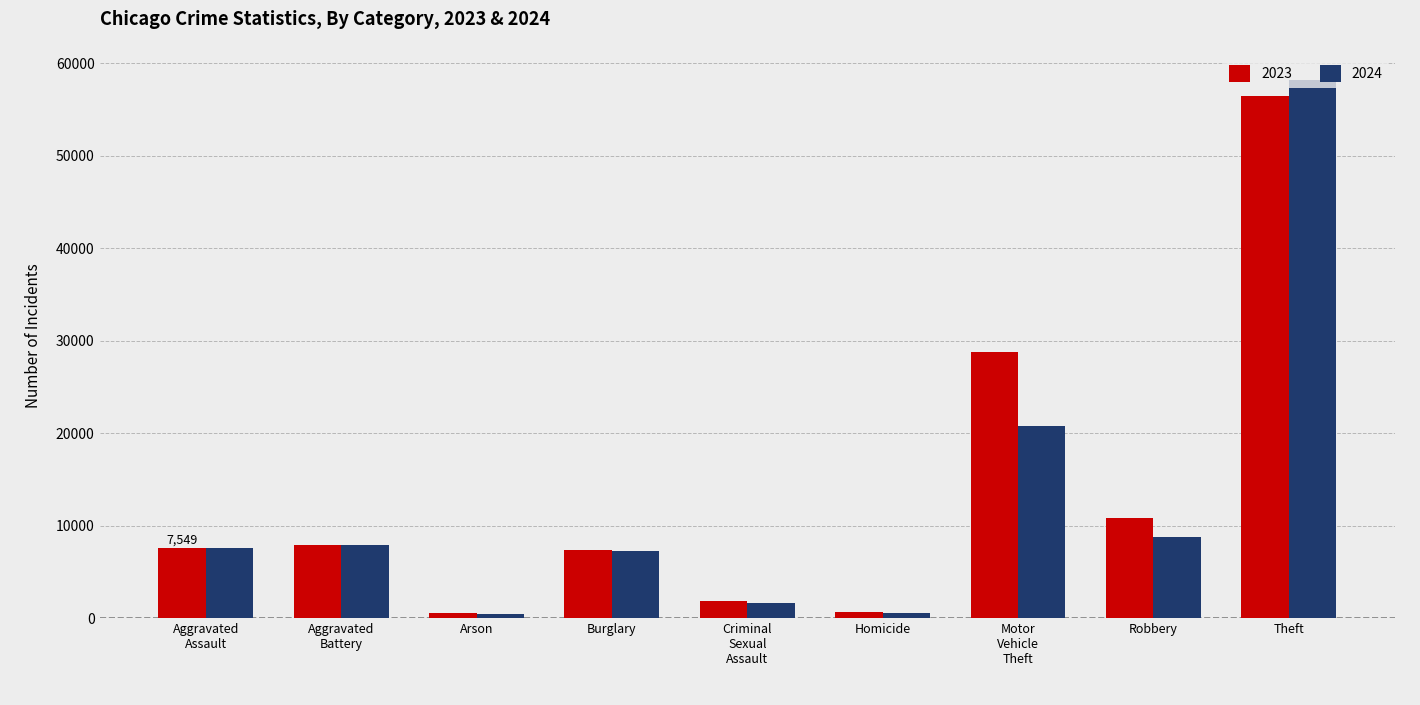

Count the number of data series in this chart.

2